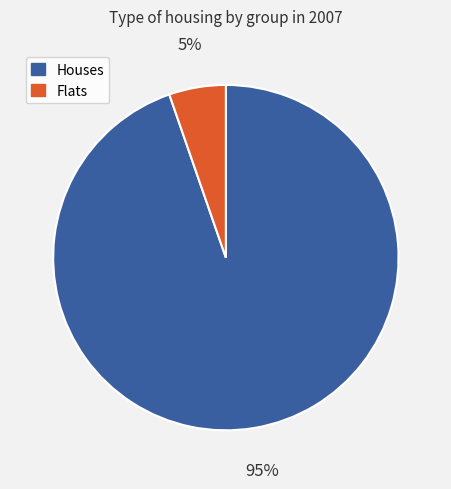

To the nearest percent, what is the average slice percentage?

50%